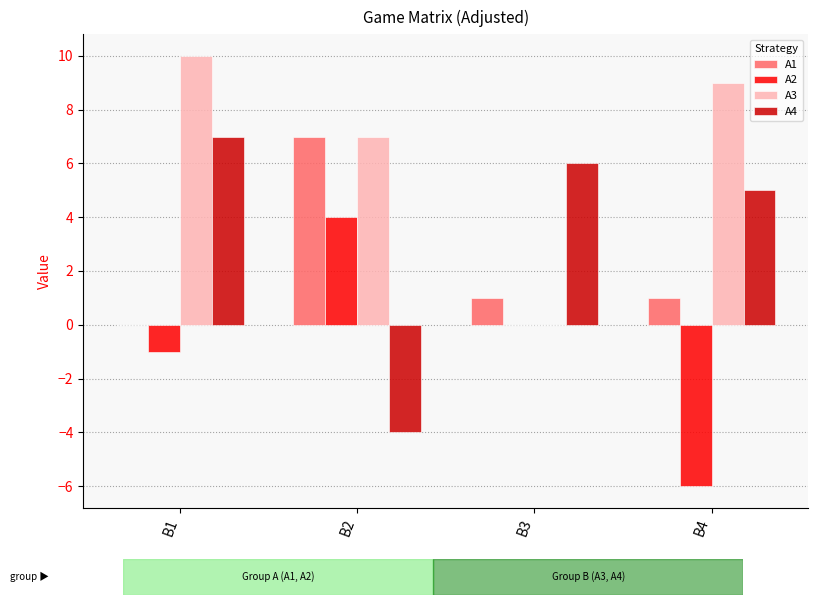

Which category has the highest value across all series?

B1